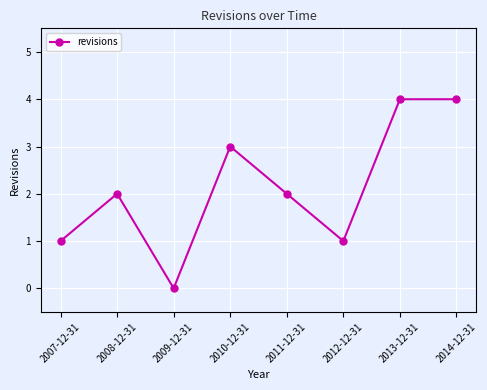

What is the difference between the values at 2009-12-31 and 2014-12-31?

4